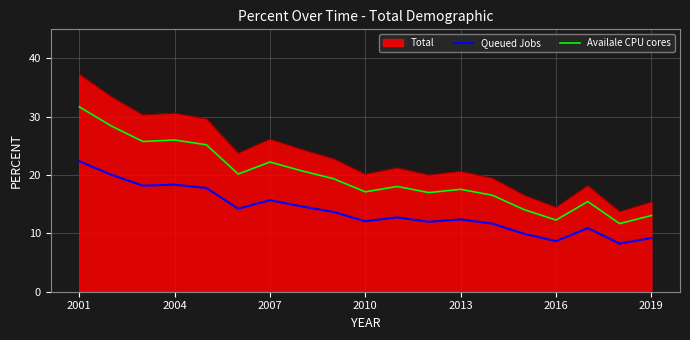

What is the lowest value of the Queued Jobs series?

8.2